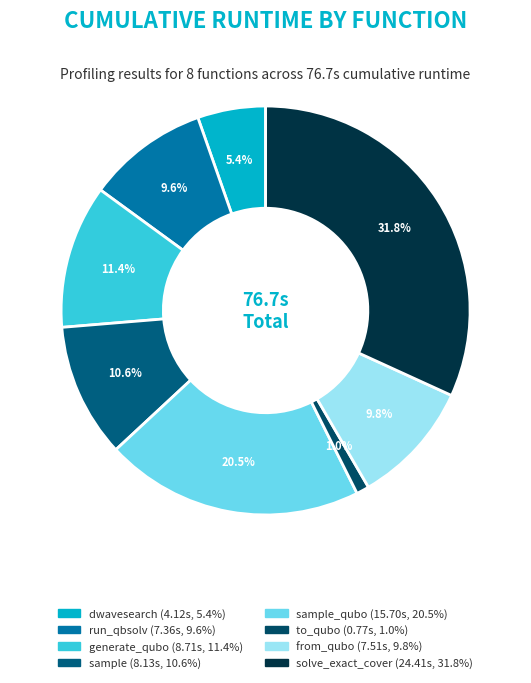

Count the number of slices in the pie.

8